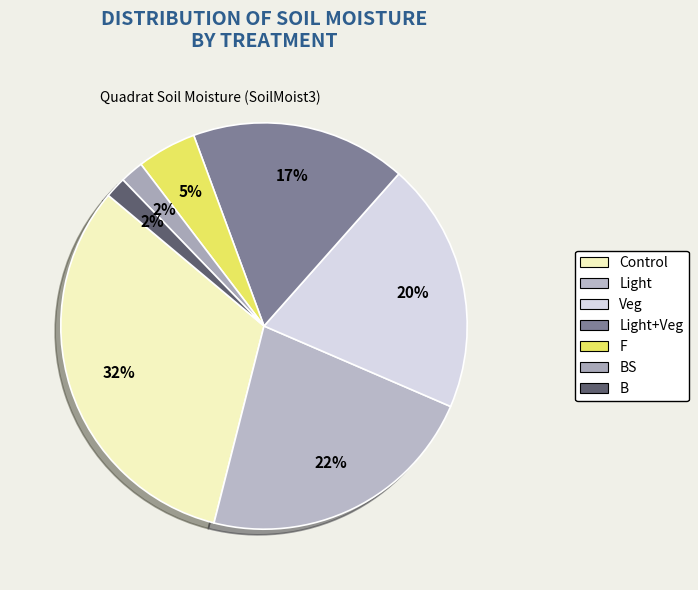

How many slices are in this pie chart?

7